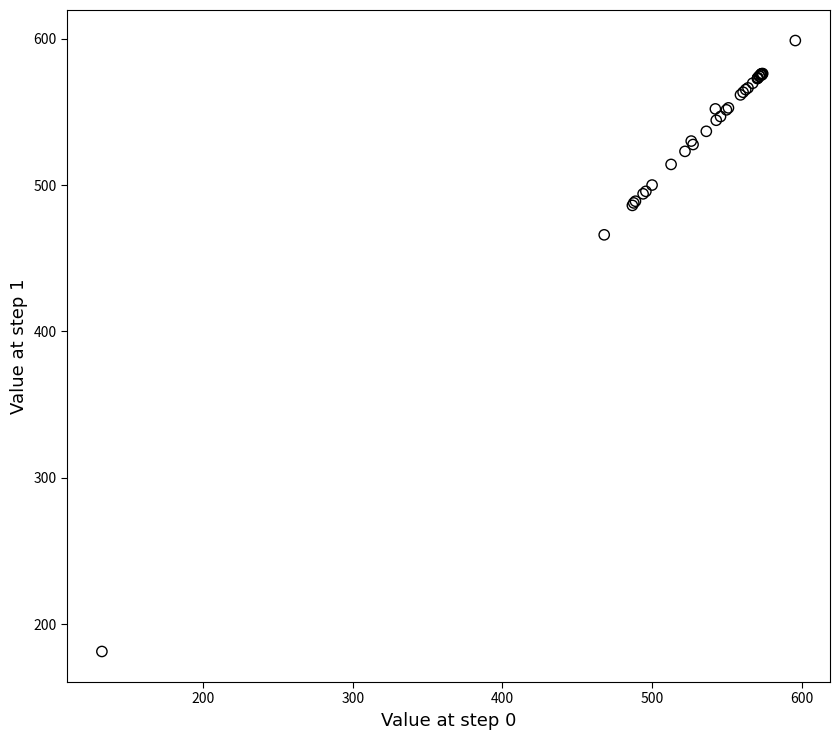

What Y value in the scatter plot is closest to 390?

466.0